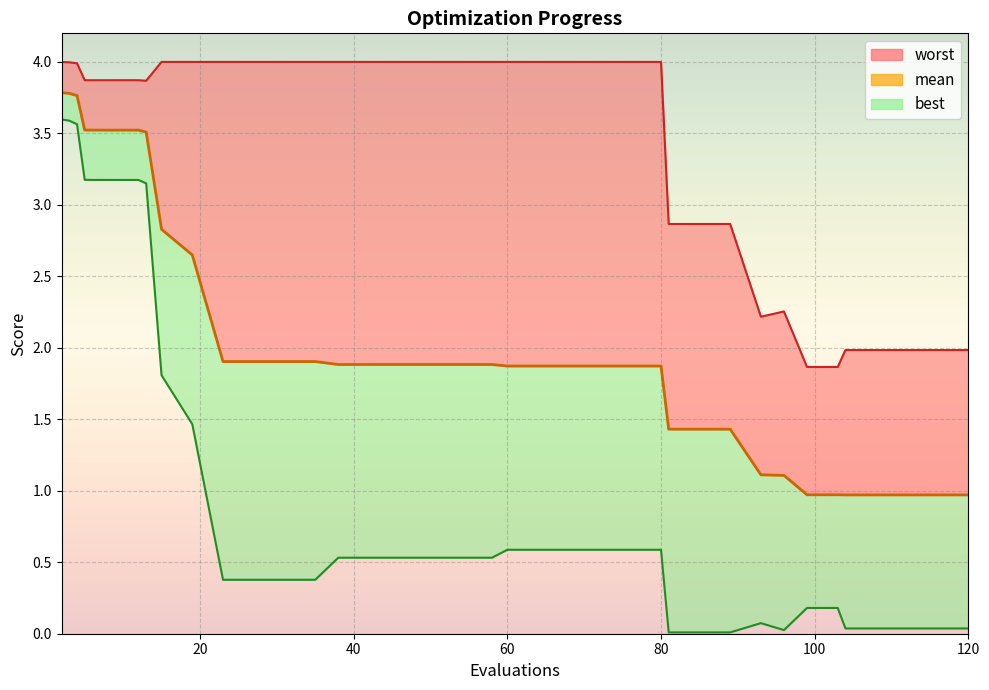

True or false: best has a value of 0.0 at 104.

False